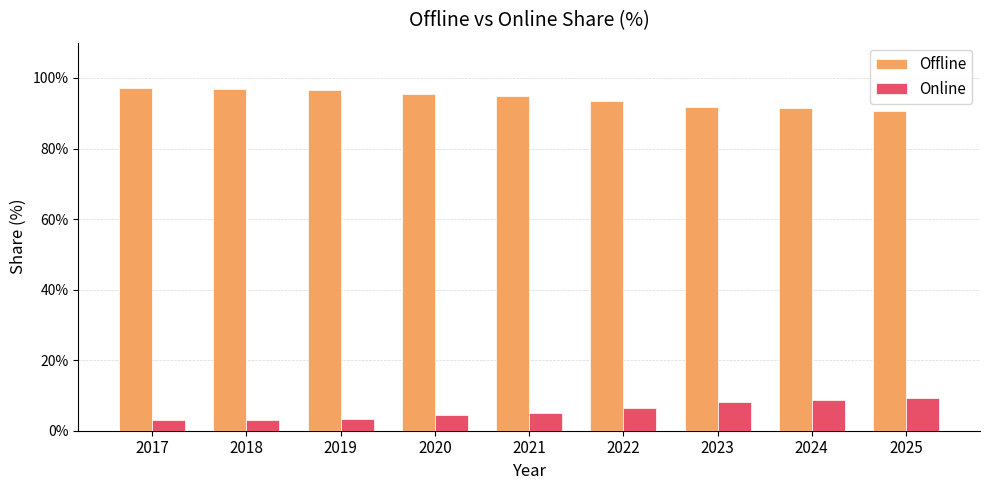

List the series in order of their peak value, lowest first.

Online, Offline